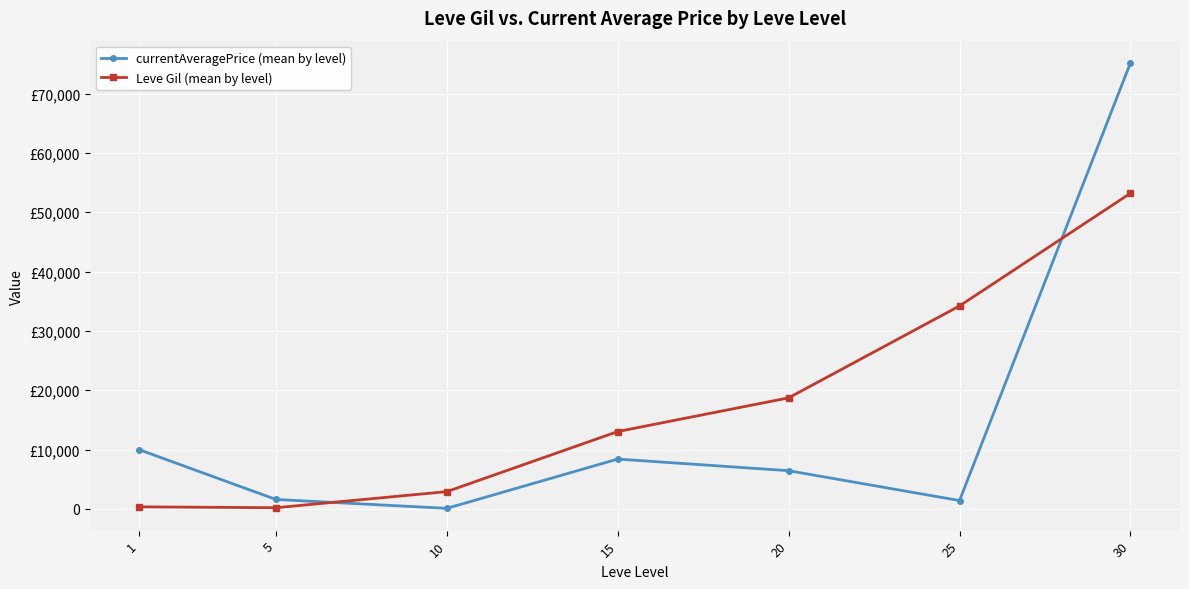

List the labels in order of Leve Gil (mean by level) value, smallest first.

5, 1, 10, 15, 20, 25, 30